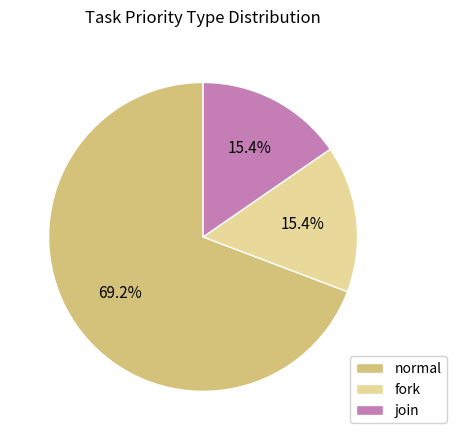

To the nearest percent, what portion does fork represent?

15%